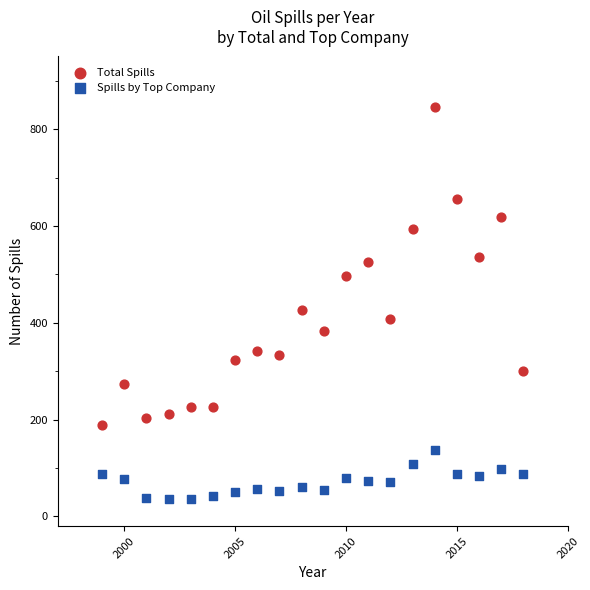

Which series contains the highest Y value?

Total Spills